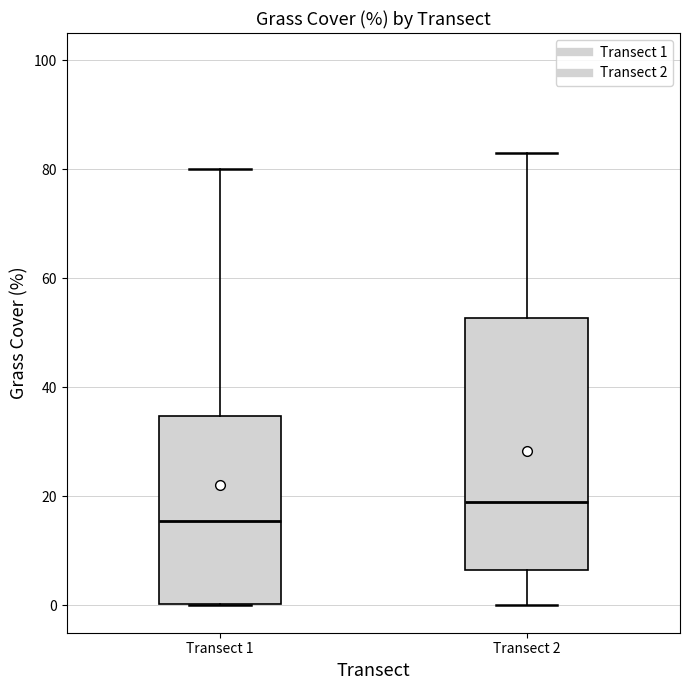

Where does the median line of the box for Transect 1 sit on the y-axis? The values are not printed on the chart, so give them approximately, as read against the axis.

16